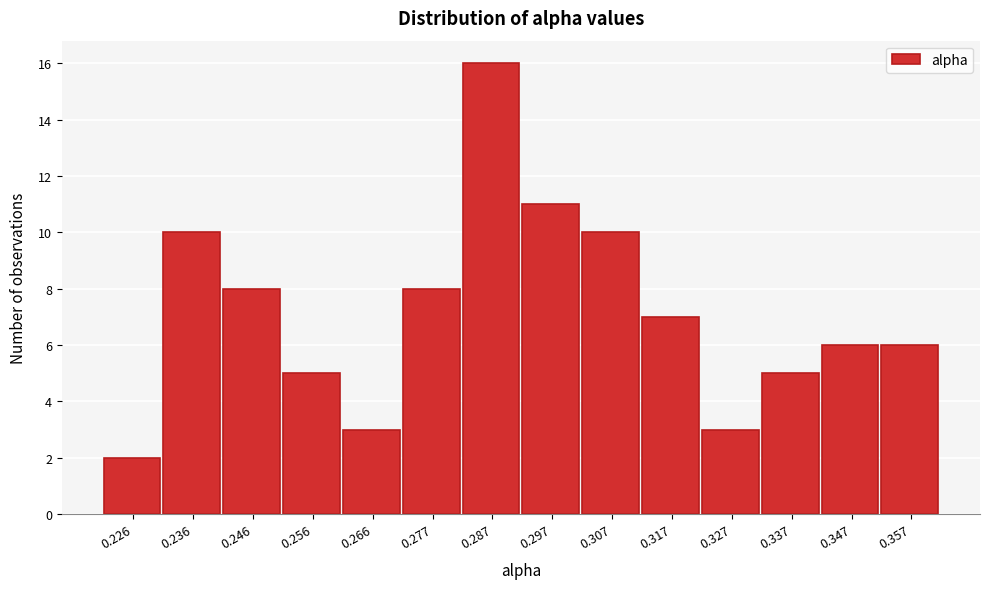

Reading left to right, transcribe all the data shown in this chart.

0.226=2	0.236=10	0.246=8	0.256=5	0.266=3	0.277=8	0.287=16	0.297=11	0.307=10	0.317=7	0.327=3	0.337=5	0.347=6	0.357=6